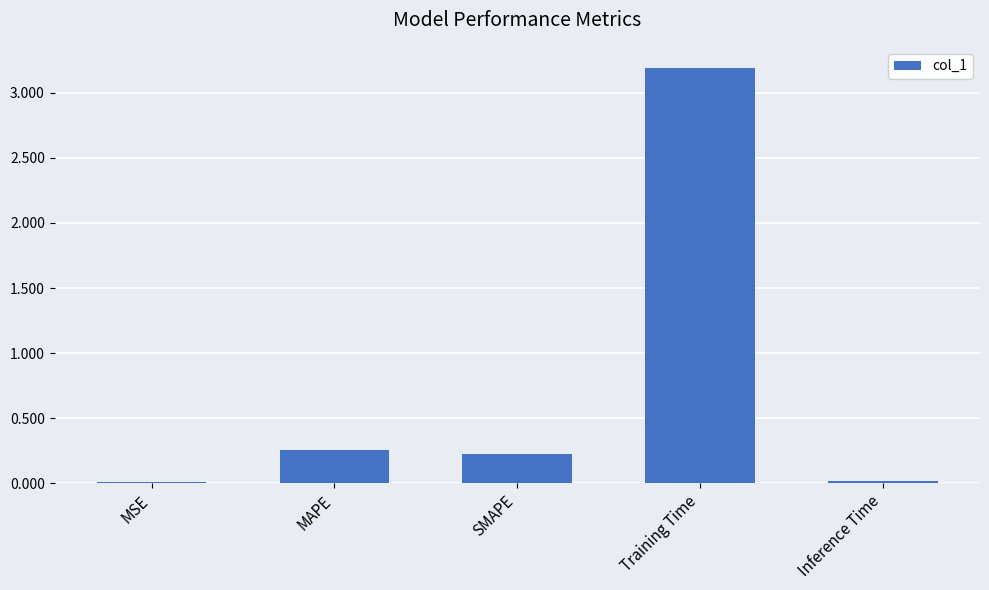

Are the bars grouped side by side (vs. stacked)?

No